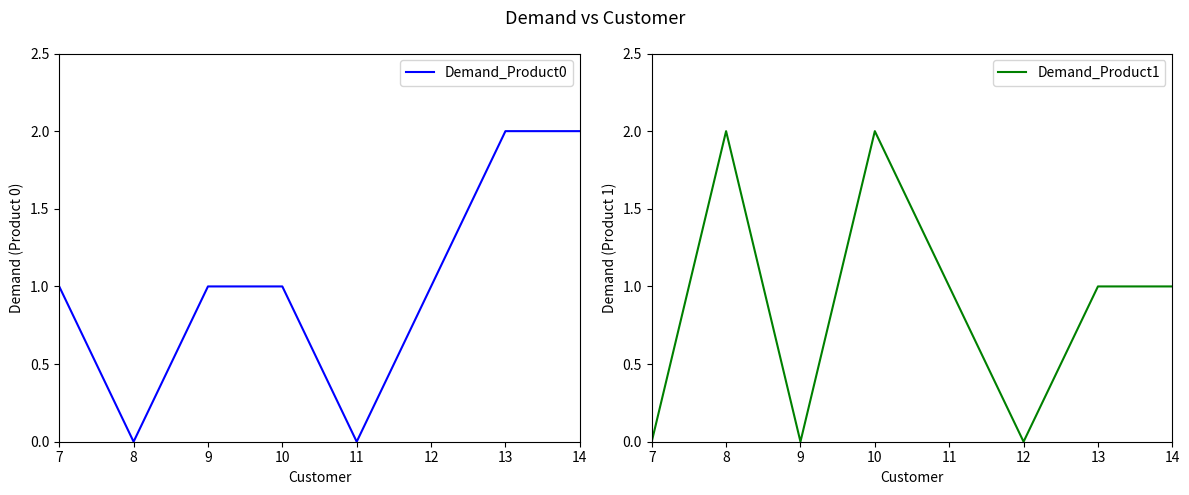

Is the value of Demand_Product1 at 8 greater than the value of Demand_Product0 at 10?

Yes